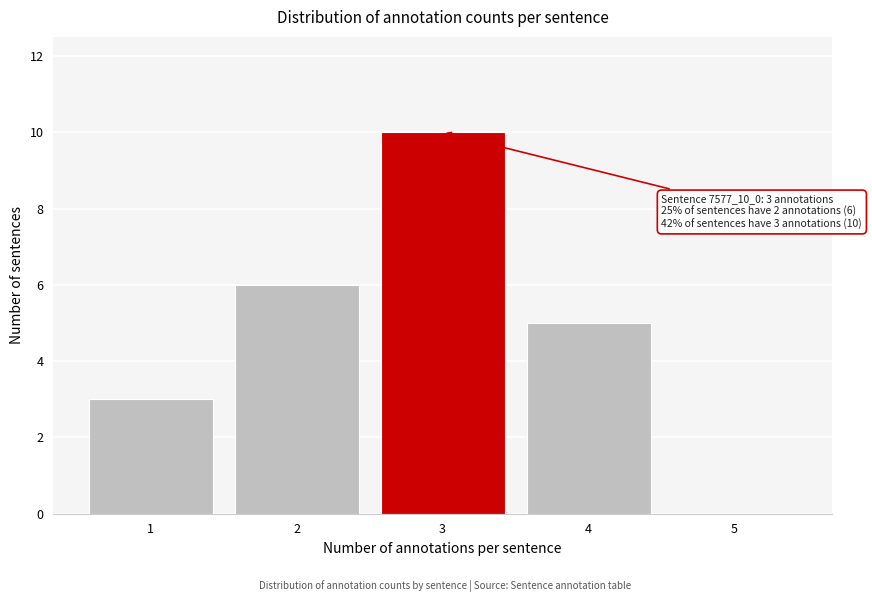

Reading left to right, list all the values displayed in this chart.

1=3	2=6	3=10	4=5	5=0